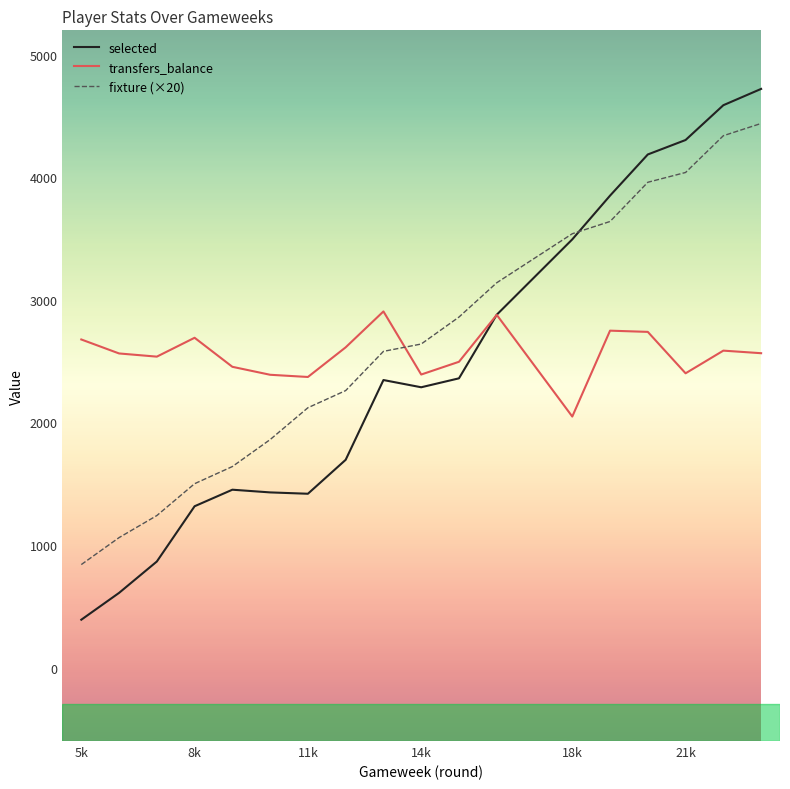

Rank the series by their maximum value, from lowest to highest.

transfers_balance, fixture (×20), selected